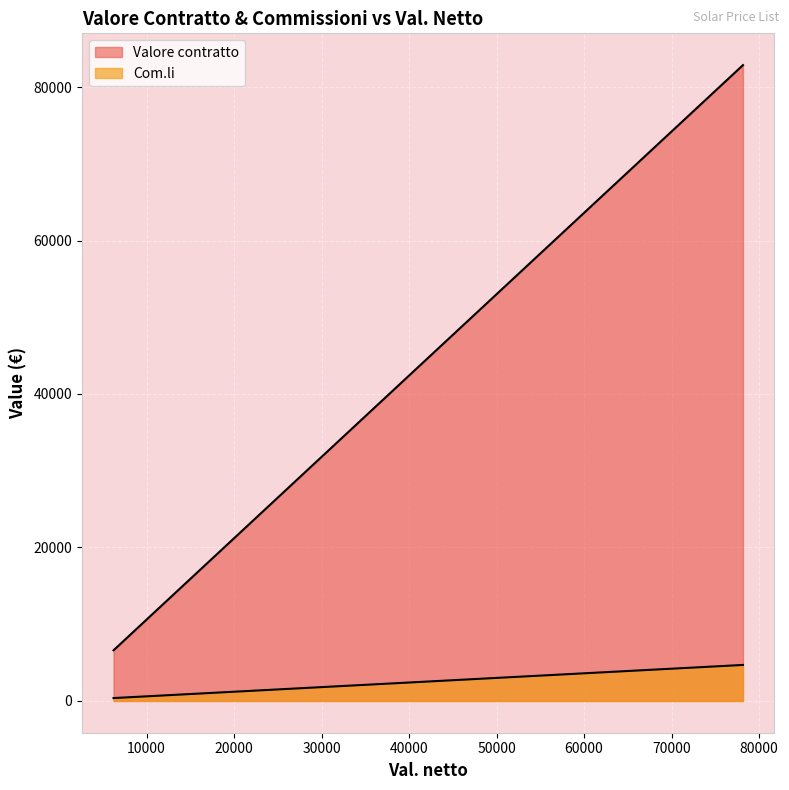

The Com.li series shows 1239.2 at 11773. True or false?

False